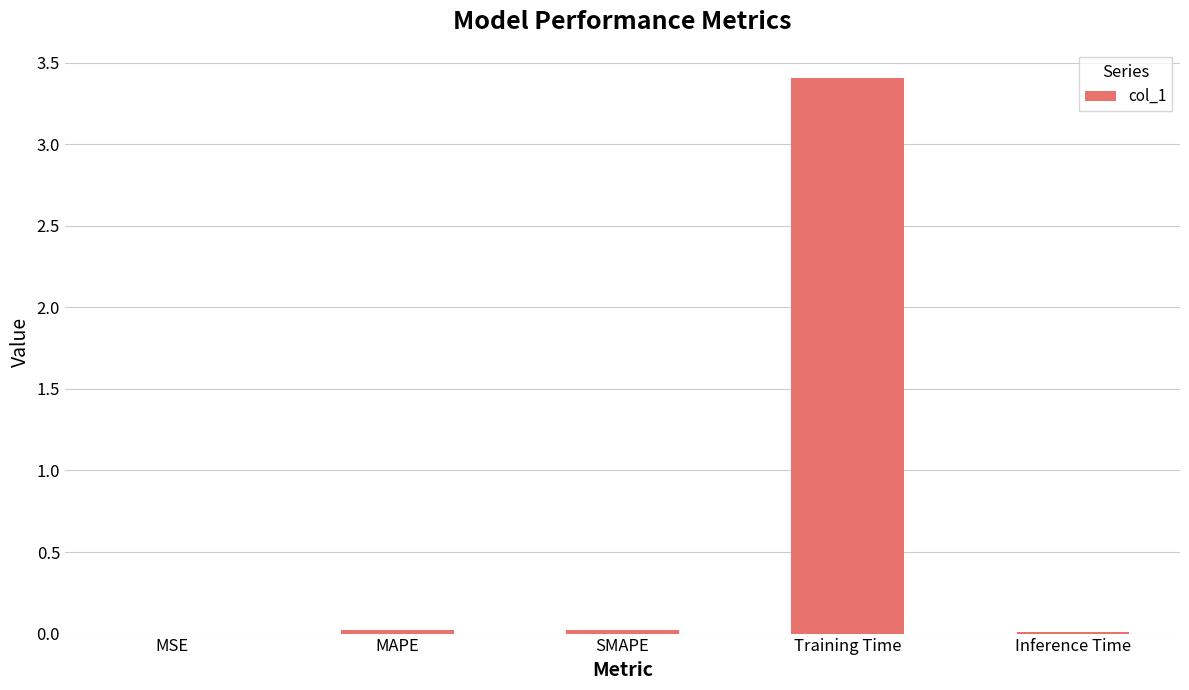

The value at MAPE is 0.0. True or false?

True